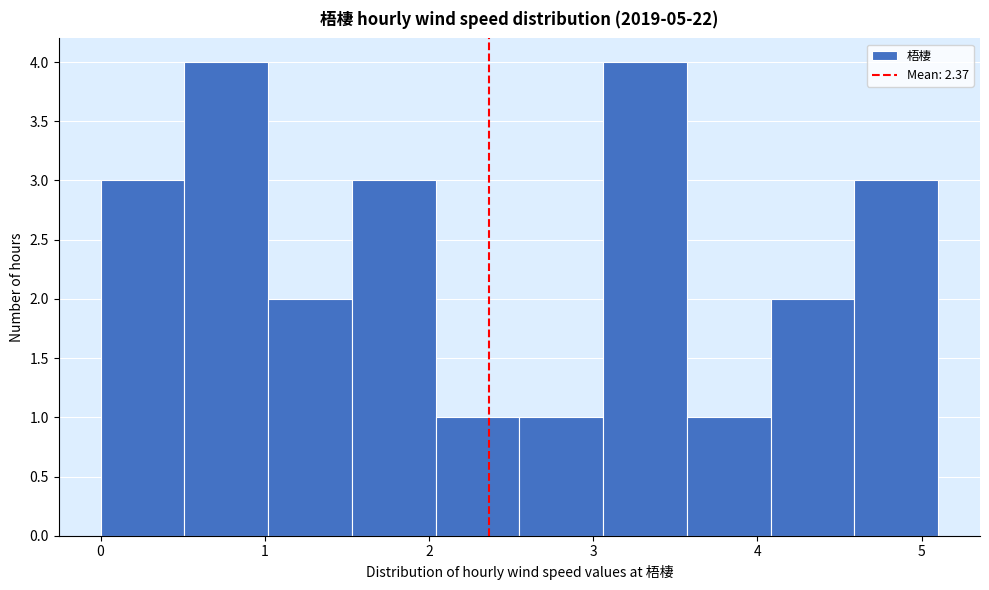

Reading left to right, list every bar in this chart as the range it spans on the x-axis followed by its height. Neither the bar edges nor the heights are printed on the chart, so give them approximately, as read against the axes.

0.00 to 0.51: 3
0.51 to 1.02: 4
1.02 to 1.53: 2
1.53 to 2.04: 3
2.04 to 2.55: 1
2.55 to 3.06: 1
3.06 to 3.57: 4
3.57 to 4.08: 1
4.08 to 4.59: 2
4.59 to 5.10: 3